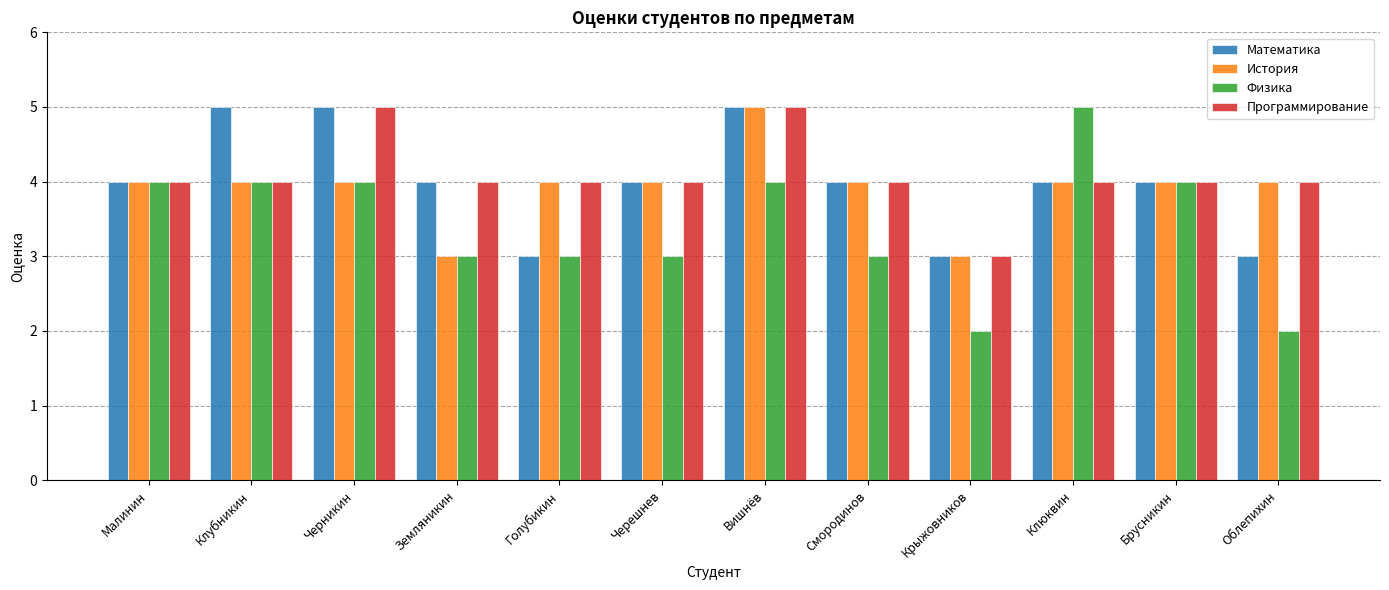

What is the average value of the Программирование series?

4